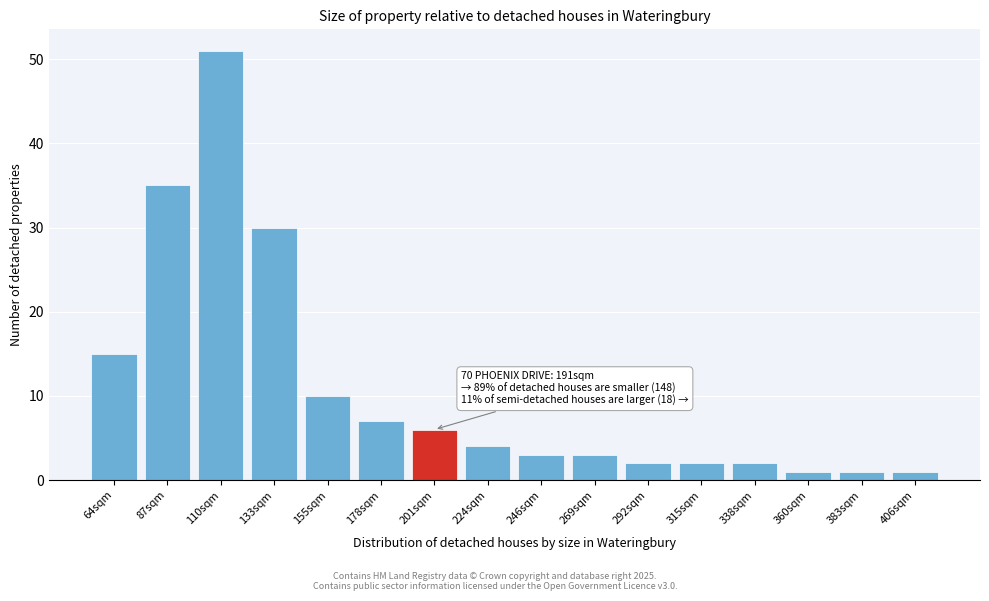

Reading left to right, what are all the values shown in this chart?

64sqm=15	87sqm=35	110sqm=51	133sqm=30	155sqm=10	178sqm=7	201sqm=6	224sqm=4	246sqm=3	269sqm=3	292sqm=2	315sqm=2	338sqm=2	360sqm=1	383sqm=1	406sqm=1